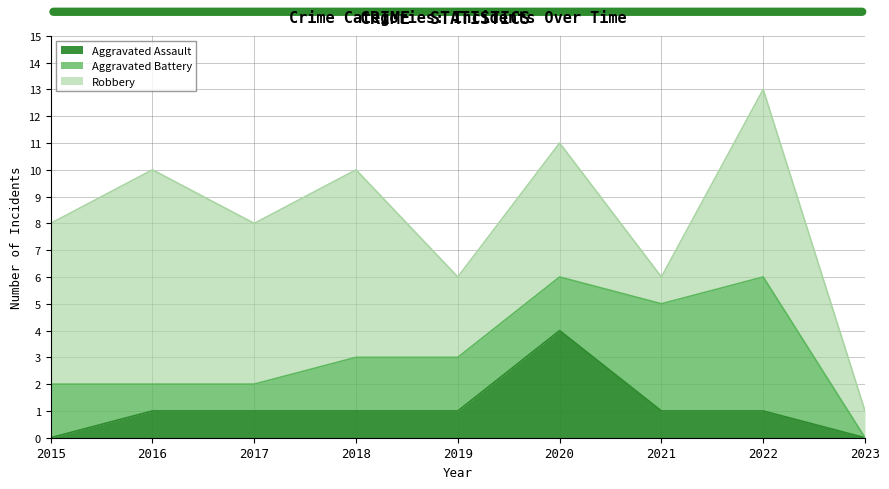

Is it true that Aggravated Battery equals -2 at 2023?

False